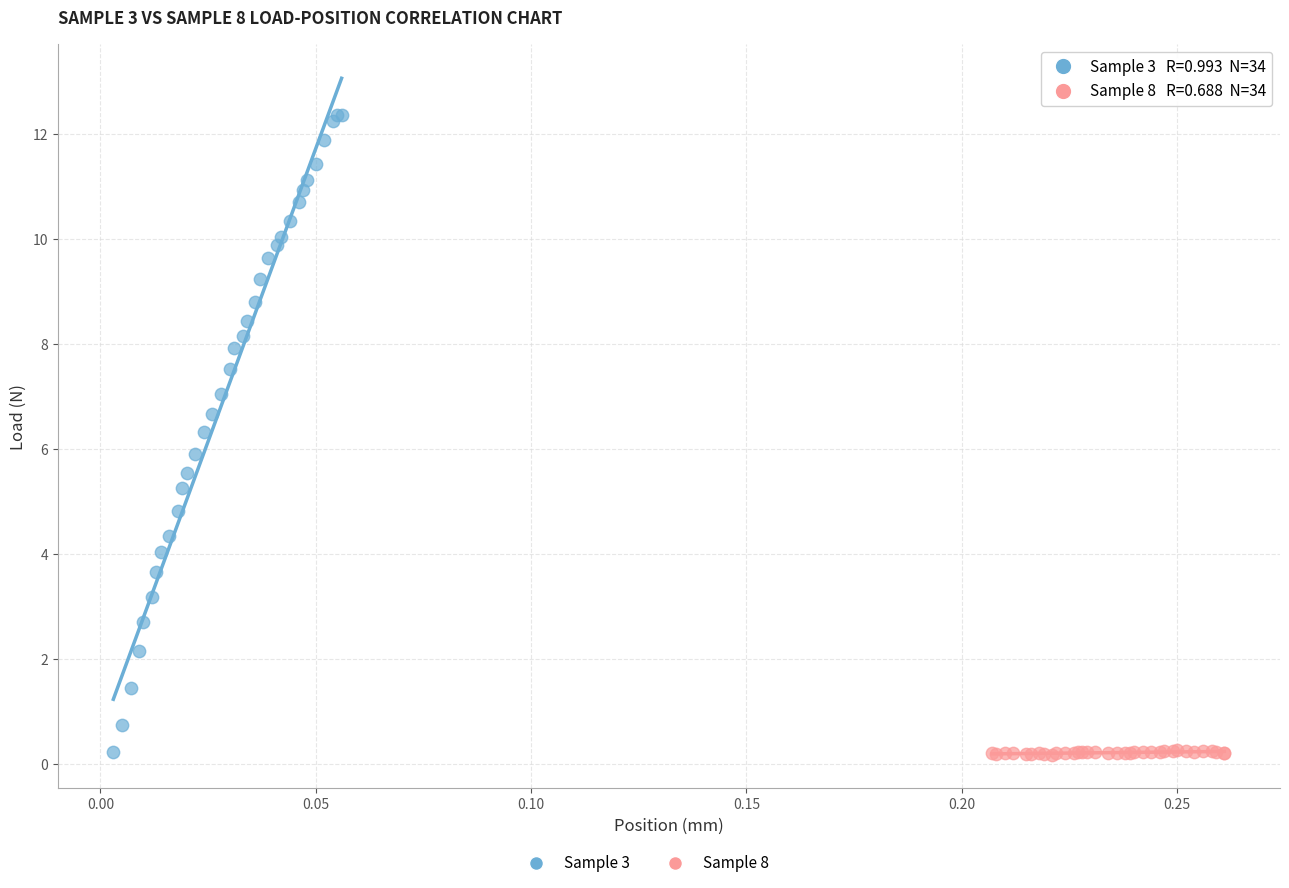

Which series reaches the maximum Y coordinate?

Sample 3